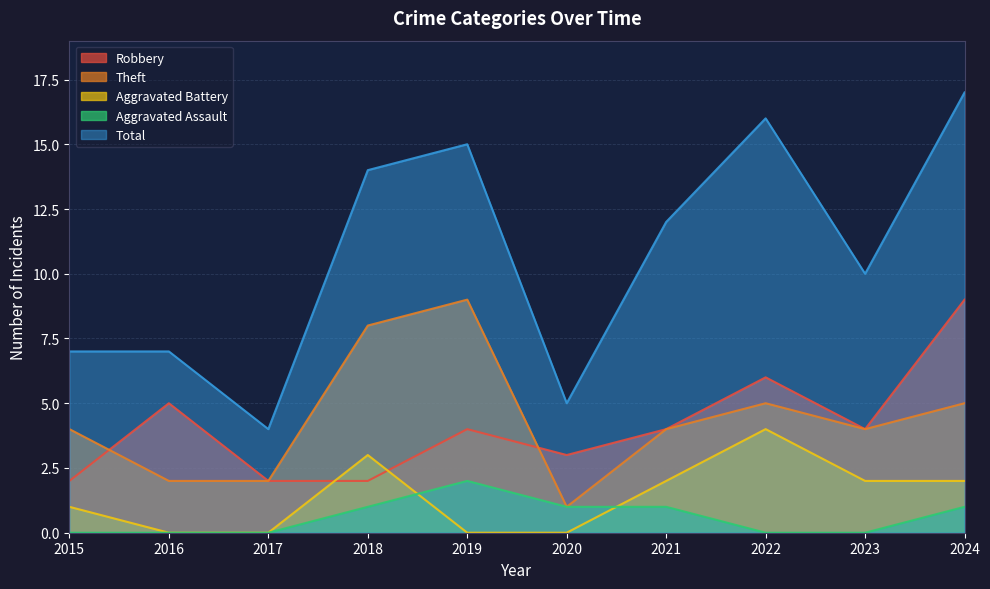

True or false: Theft and Aggravated Assault cross at least once.

False